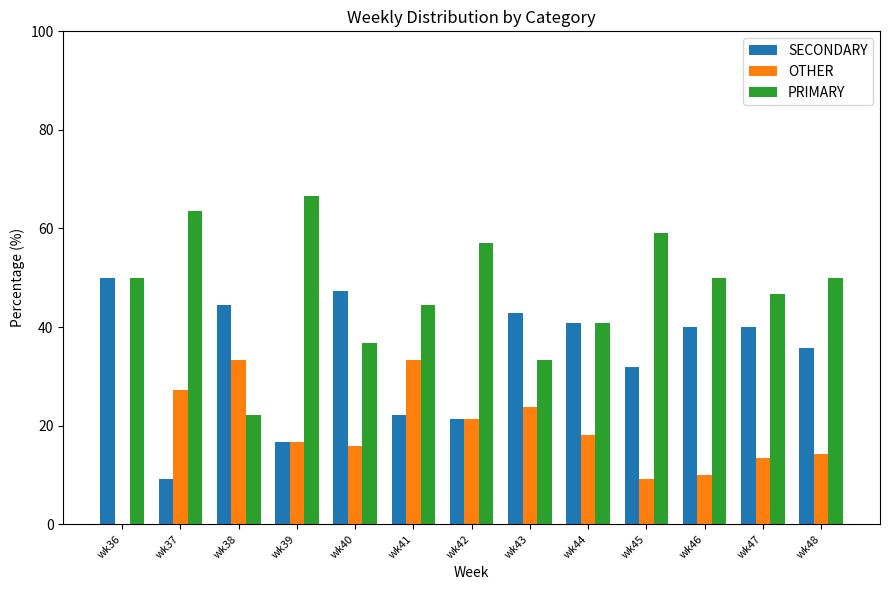

What is the sum of all SECONDARY values?

442.5